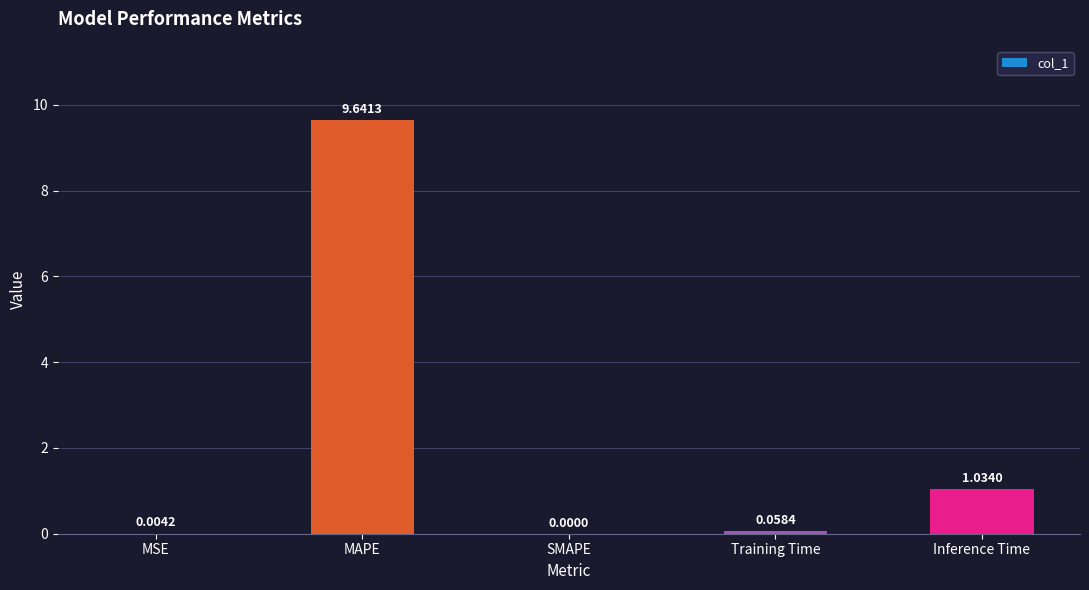

Which has a higher value, Training Time or MAPE?

MAPE